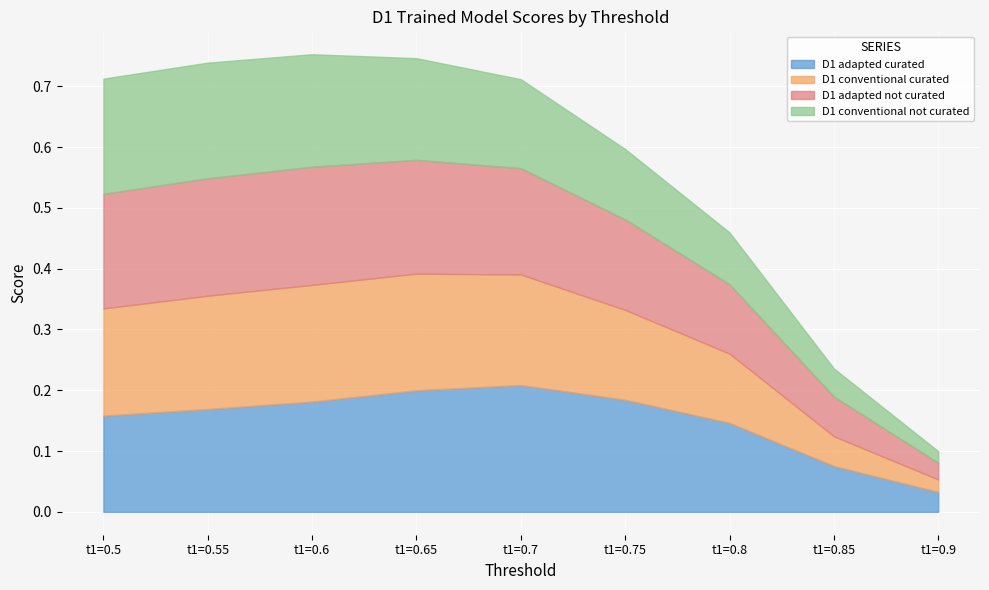

How many interior local peaks does the D1 adapted curated series have?

1